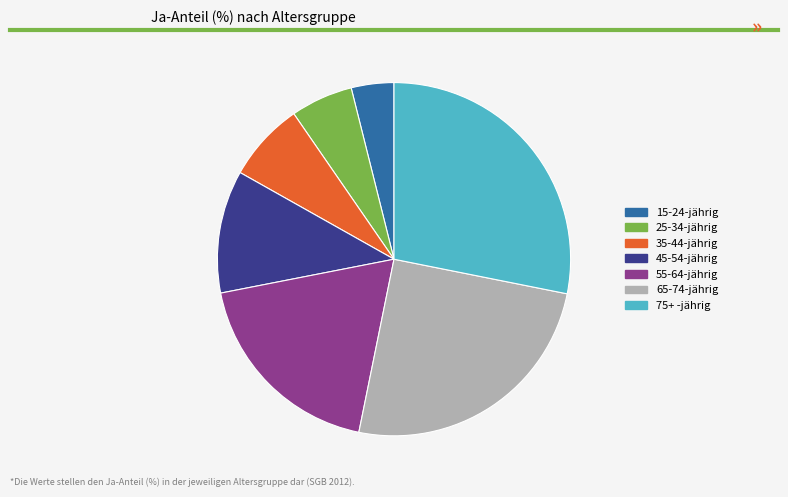

Which has a higher value, 35-44-jährig or 25-34-jährig?

35-44-jährig